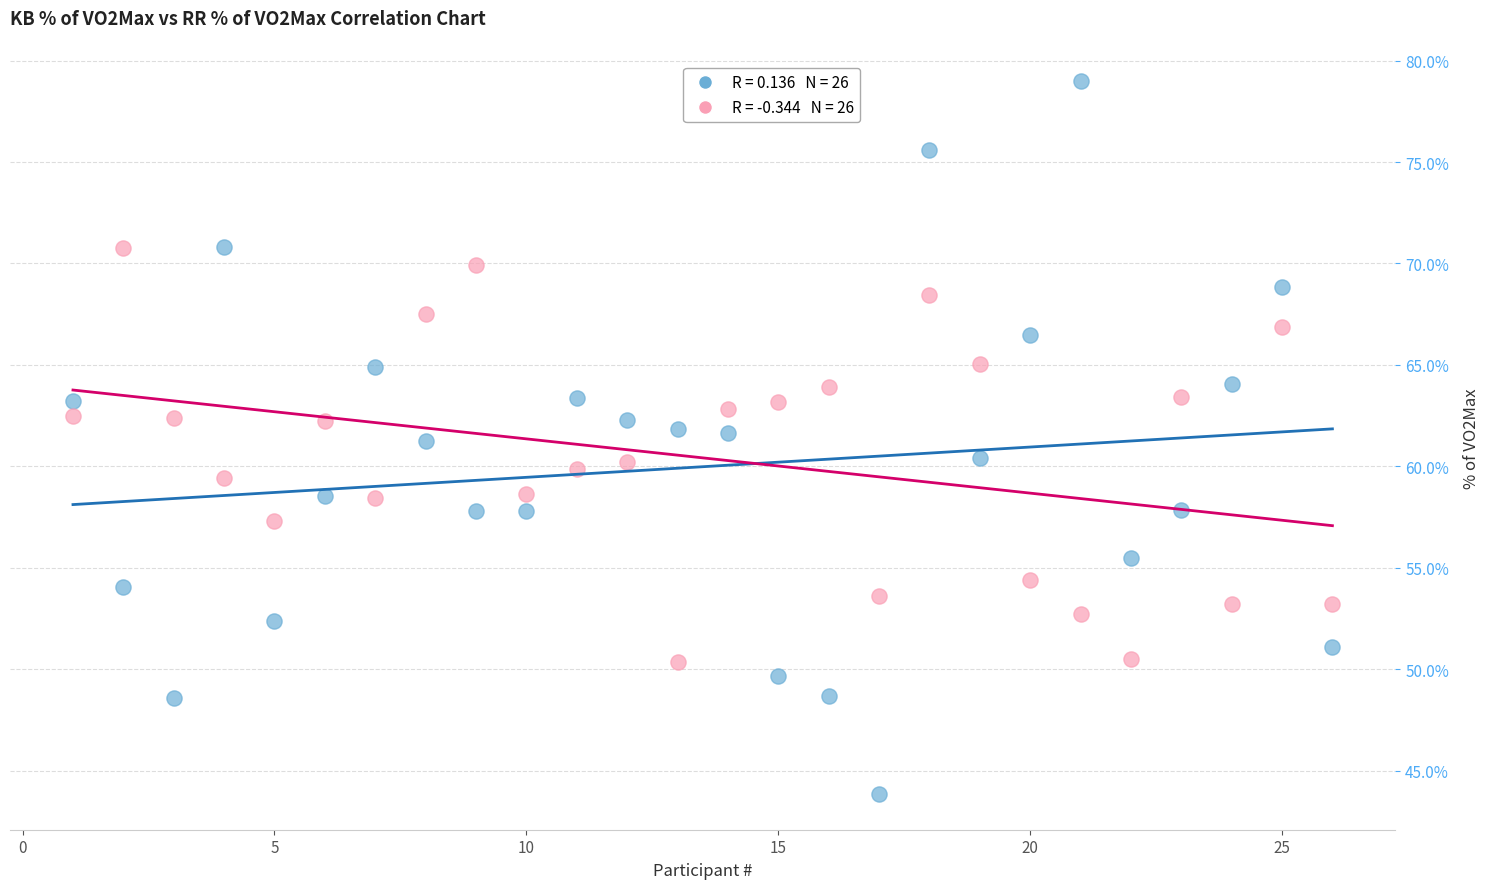

Across all data points, what is the range of X values (max minus min)?

25.0